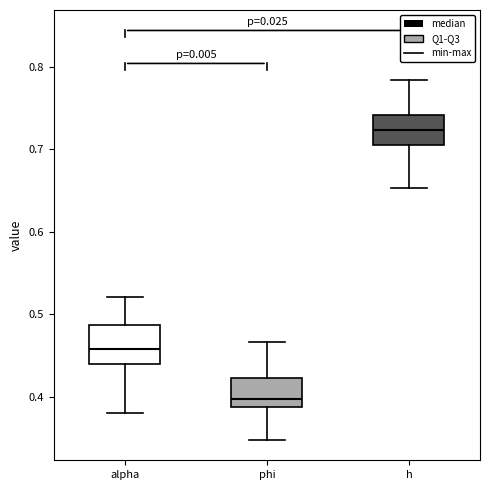

Reading left to right, read every box against the y-axis: the position of its median line, the range the box covers, and the ends of its whiskers. The values are not printed on the chart, so give them approximately, as read against the axis.

alpha: median 0.46, box 0.44 to 0.49, whiskers 0.38 to 0.52
phi: median 0.40, box 0.39 to 0.42, whiskers 0.35 to 0.47
h: median 0.72, box 0.70 to 0.74, whiskers 0.65 to 0.78